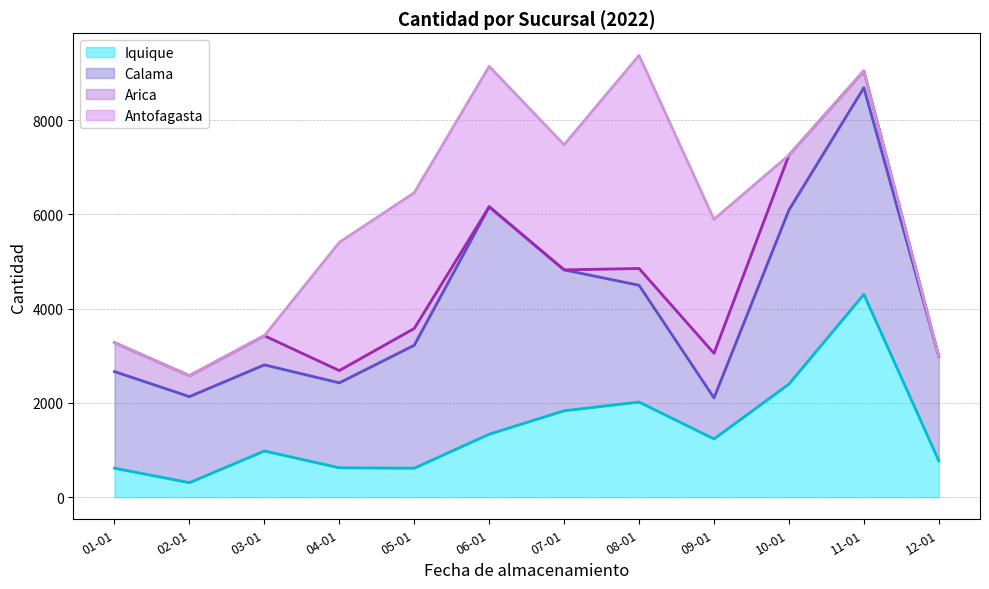

True or false: Iquique has more than 2 interior local peaks.

True